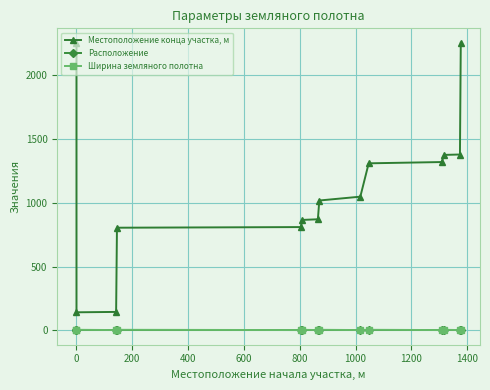

What is the minimum value shown in the chart?

1